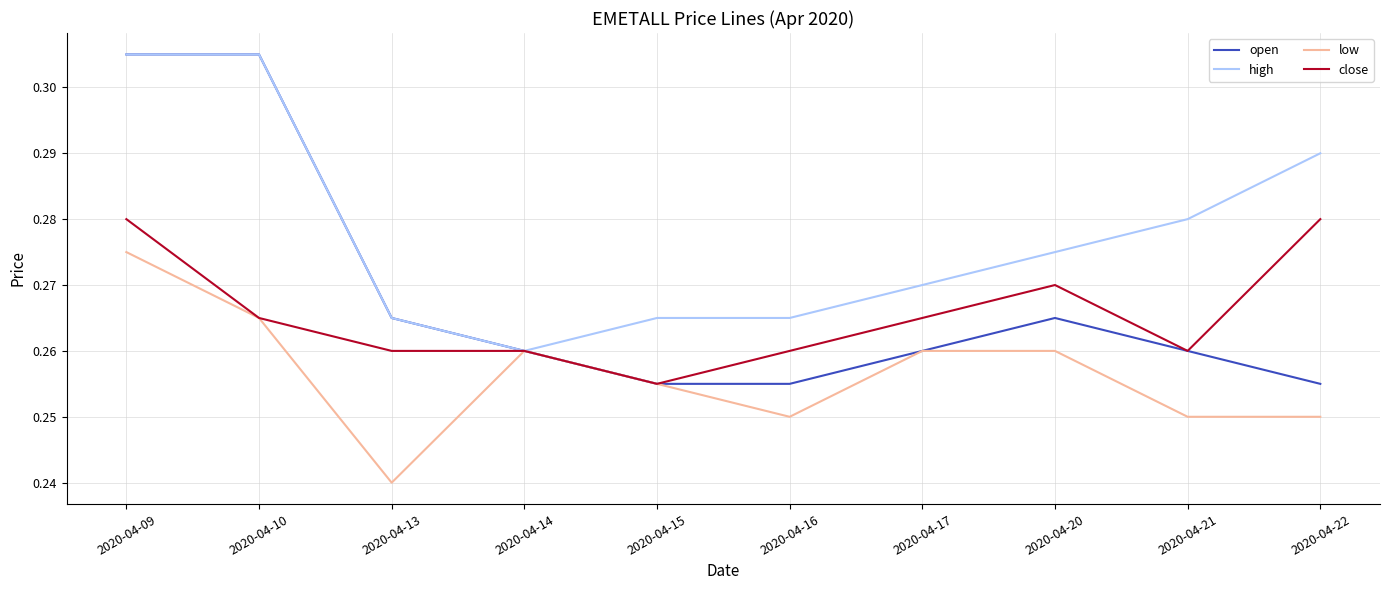

The open series shows 0.4 at 2020-04-22. True or false?

False